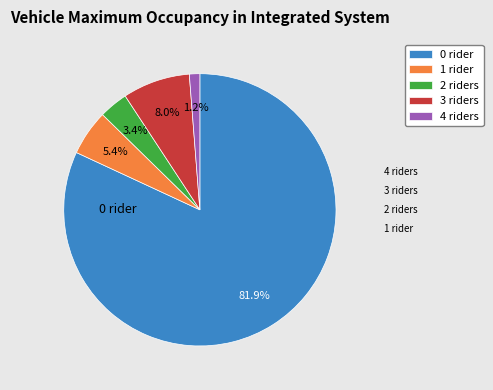

Which slice is the smallest?

4 riders